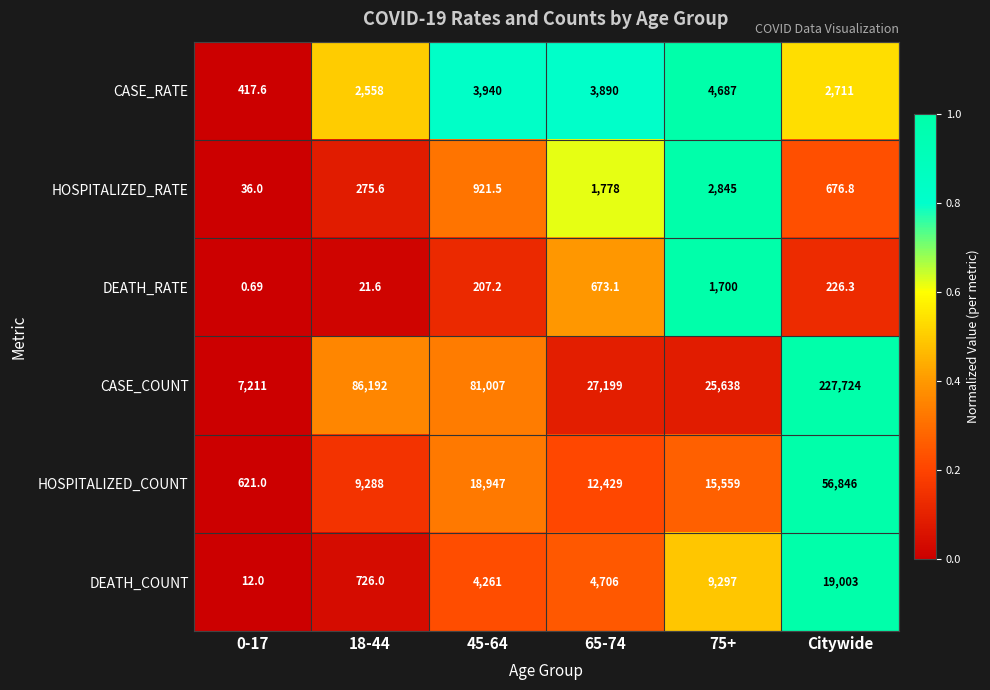

Rank the series at 0-17 from highest to lowest value.

CASE_COUNT, HOSPITALIZED_COUNT, CASE_RATE, HOSPITALIZED_RATE, DEATH_COUNT, DEATH_RATE